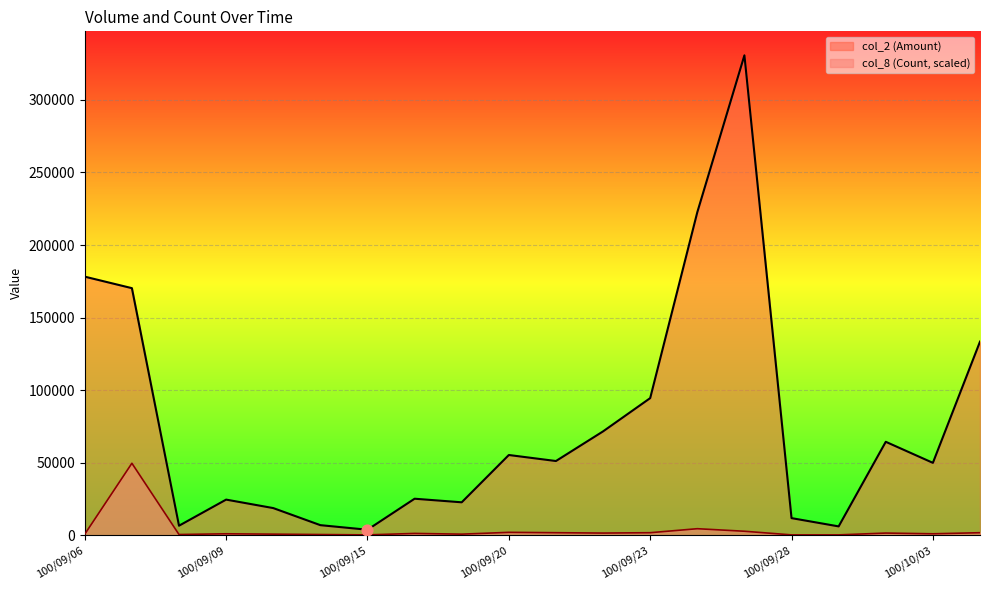

What is the total value across all series at 100/09/14?

7451.1